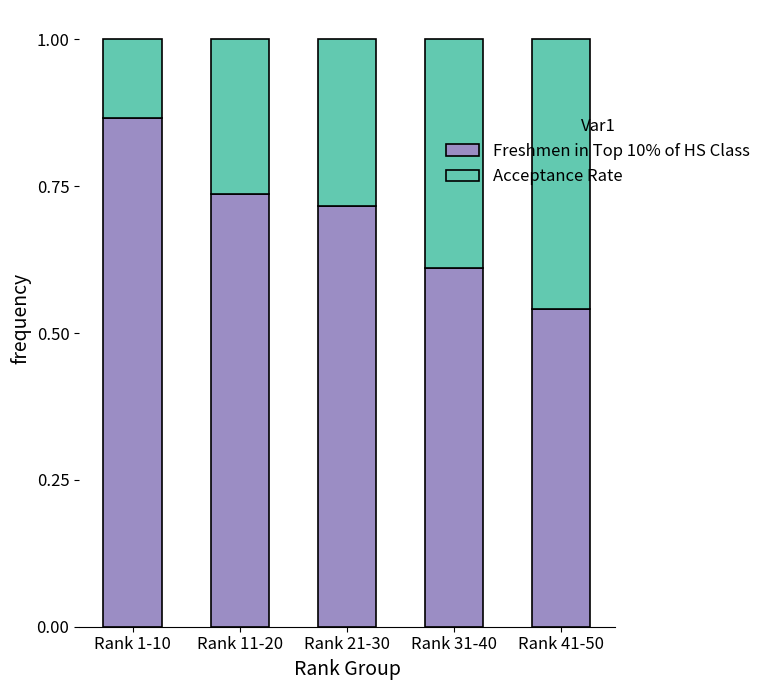

How many bars are there in total?

5